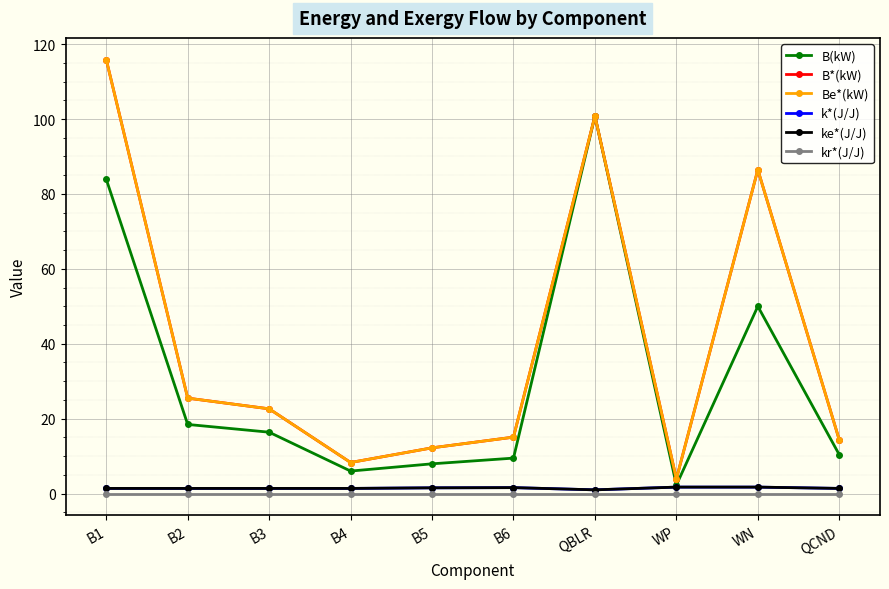

The ke*(J/J) series shows 1.5 at B5. True or false?

True